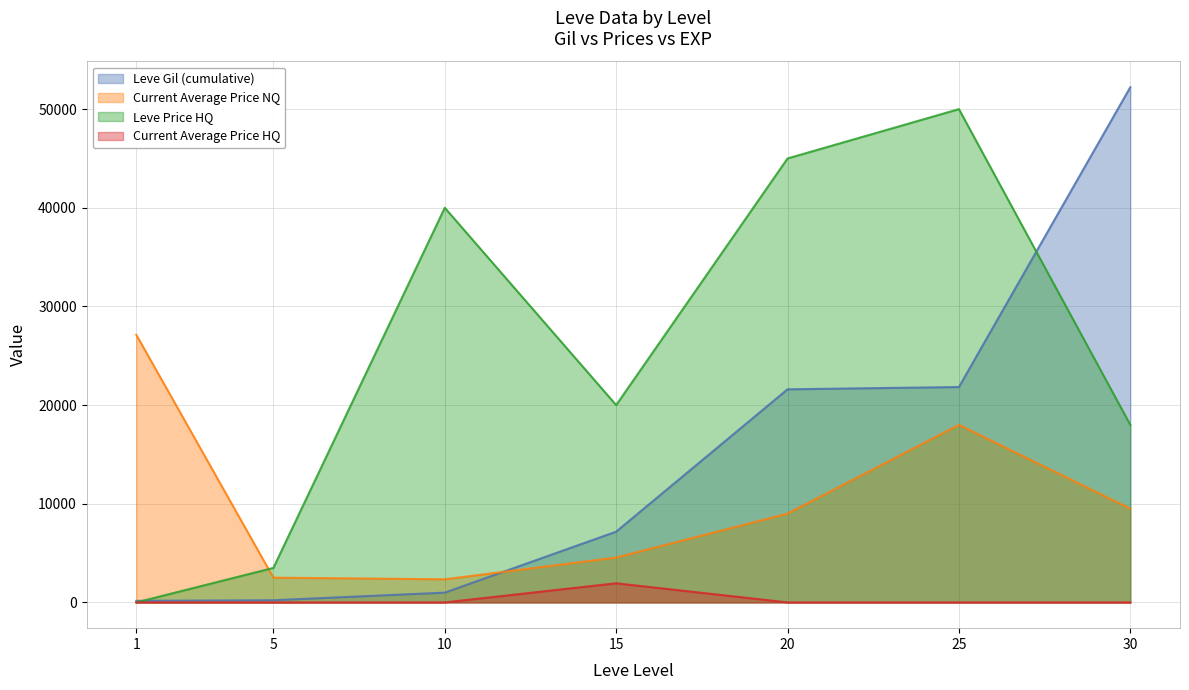

What is the sum of all currentAveragePriceHQ values?

1940